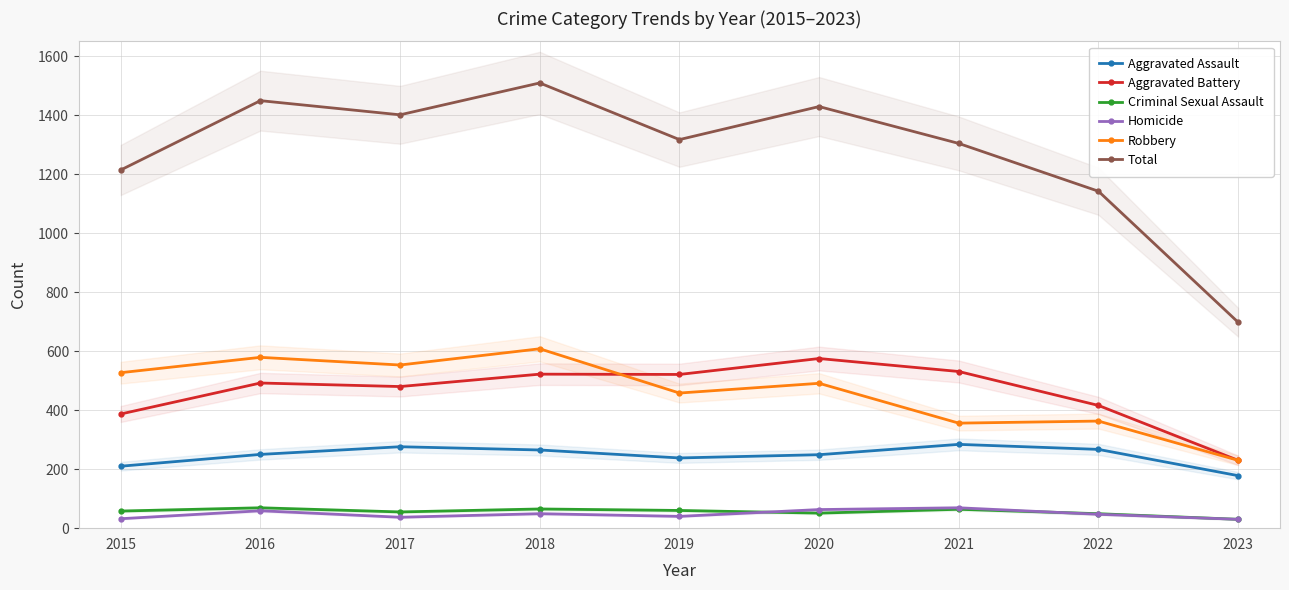

Which series has the widest spread of values?

Total